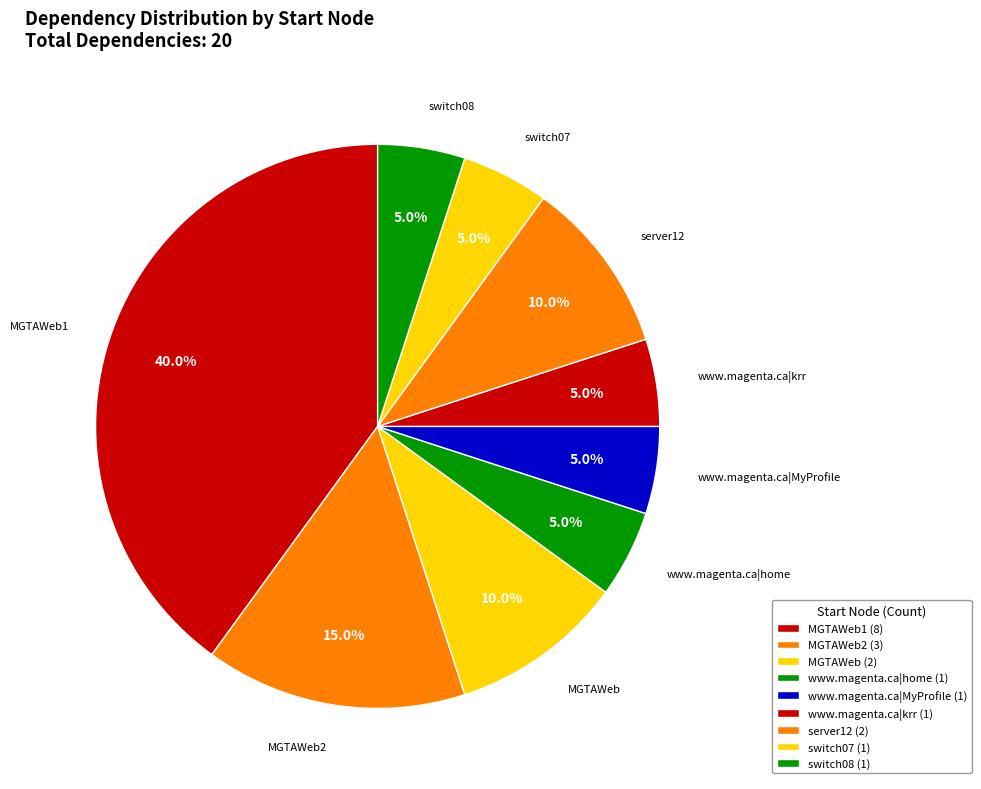

Which slice is the largest?

MGTAWeb1